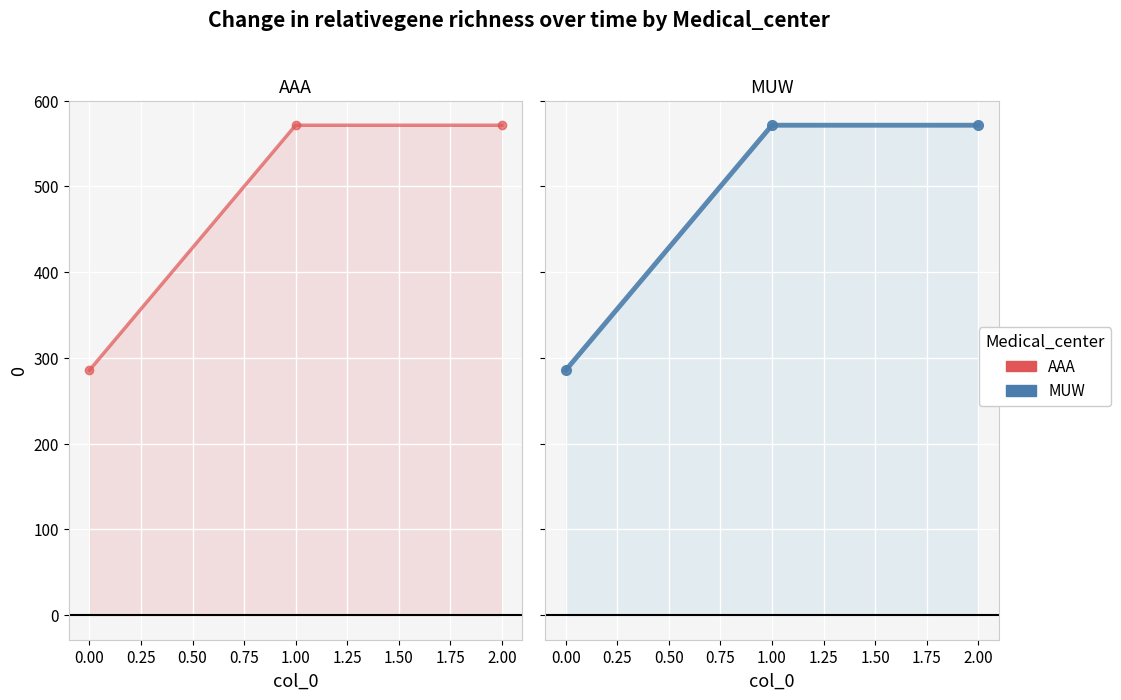

List the labels in order of value, largest first.

1, 2, 0